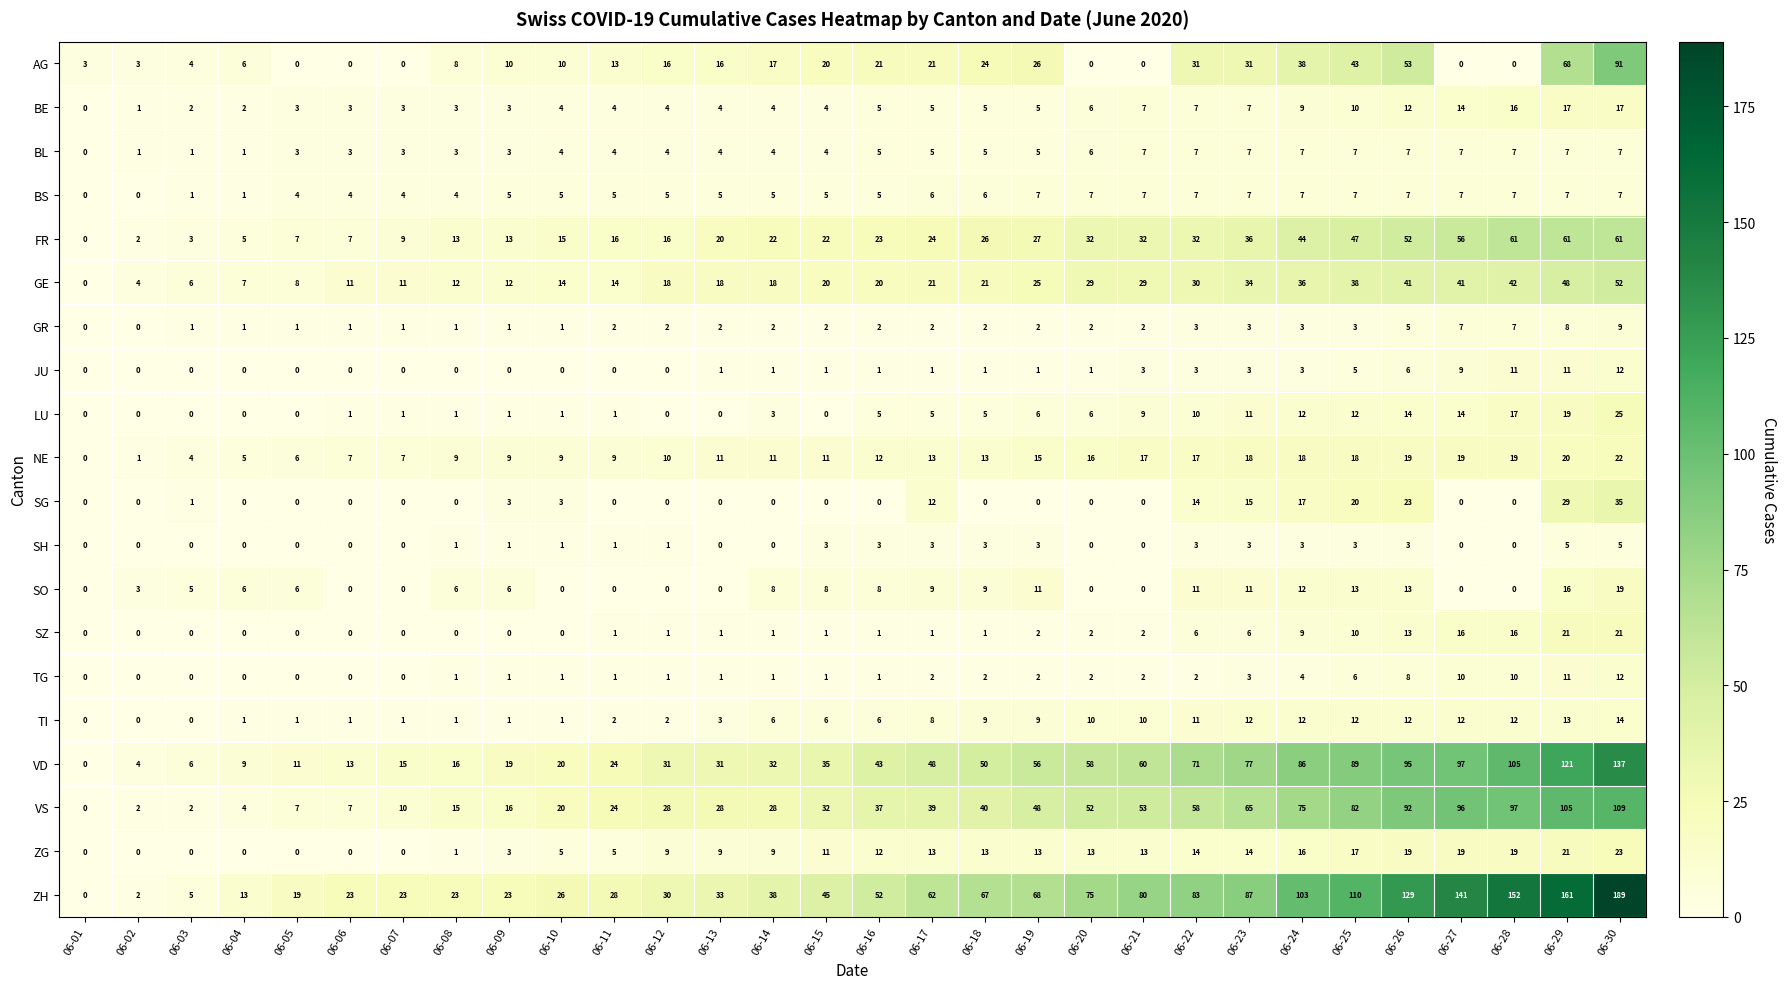

Where is VS nearest to the value 54?

06-21